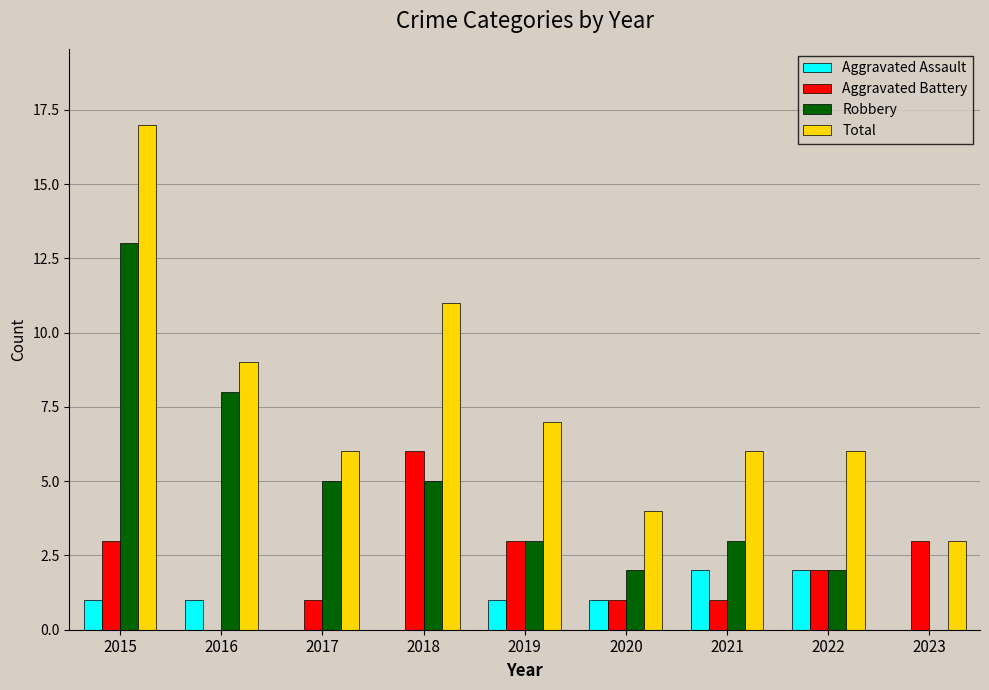

Reading left to right, transcribe all the data shown in this chart.

Aggravated Assault: 1	1	0	0	1	1	2	2	0
Aggravated Battery: 3	0	1	6	3	1	1	2	3
Robbery: 13	8	5	5	3	2	3	2	0
Total: 17	9	6	11	7	4	6	6	3